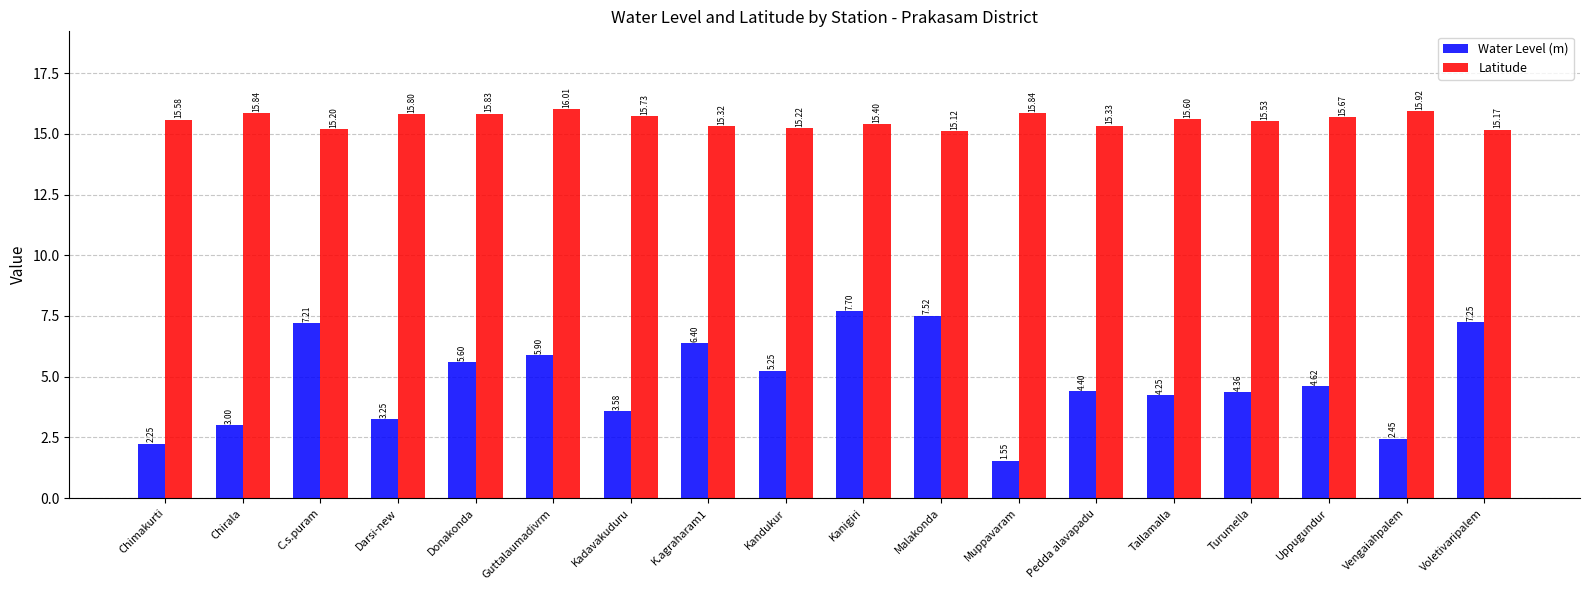

What is the total value across all series at Uppugundur?

20.3